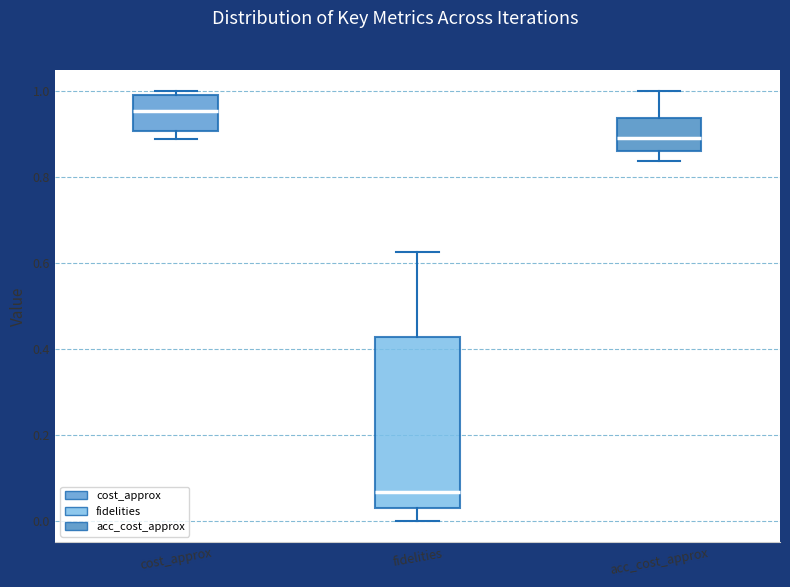

Comparing the boxes themselves (not the whiskers), which one is the tallest?

fidelities